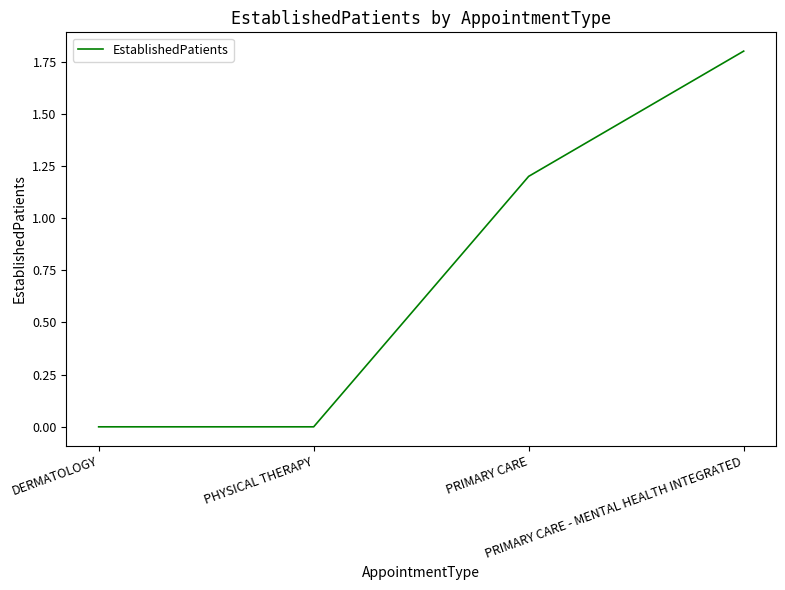

Is it true that the value at PRIMARY CARE is 0.7?

False